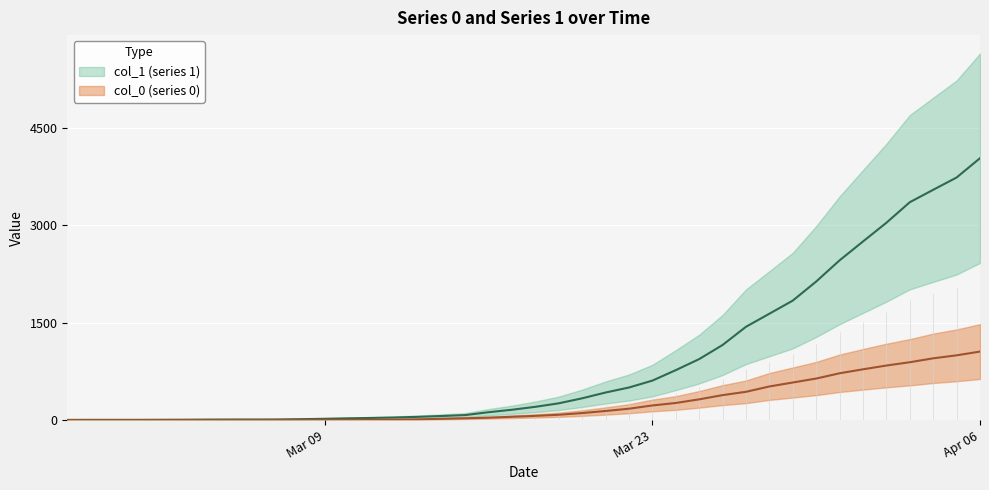

The col_0 (series 0) series shows 1 at 2020-03-08. True or false?

False